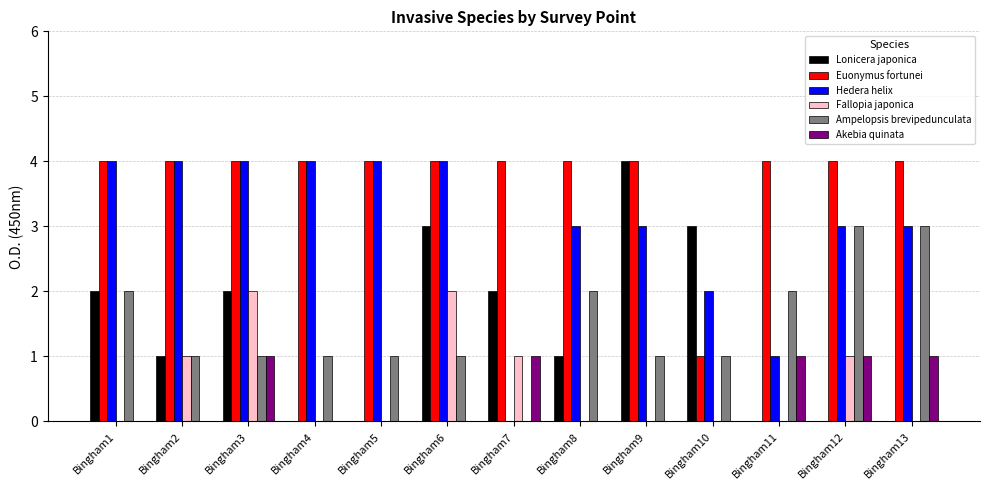

What are all the series names shown in the legend?

Lonicera japonica, Euonymus fortunei, Hedera helix, Fallopia japonica, Ampelopsis brevipedunculata, Akebia quinata